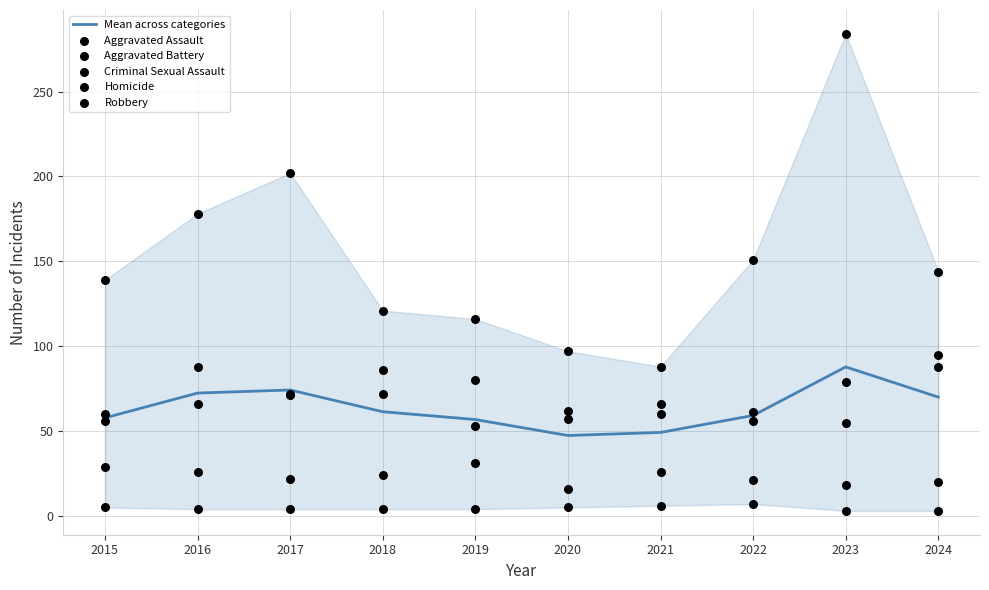

Is the value of Criminal Sexual Assault at 2023 greater than the value of Aggravated Battery at 2023?

No